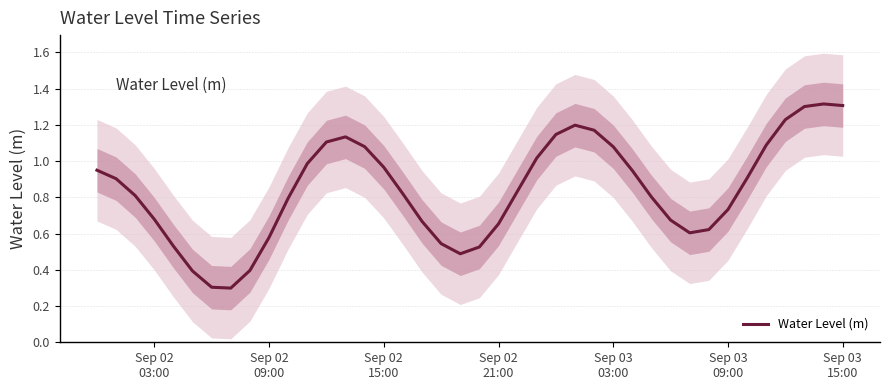

What is the value of the 17th point from the left?

0.8